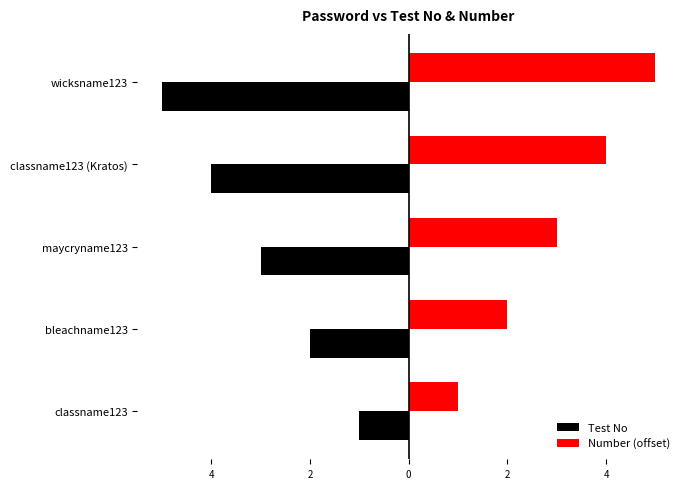

Rank the series by their maximum value, from highest to lowest.

Number (offset), Test No